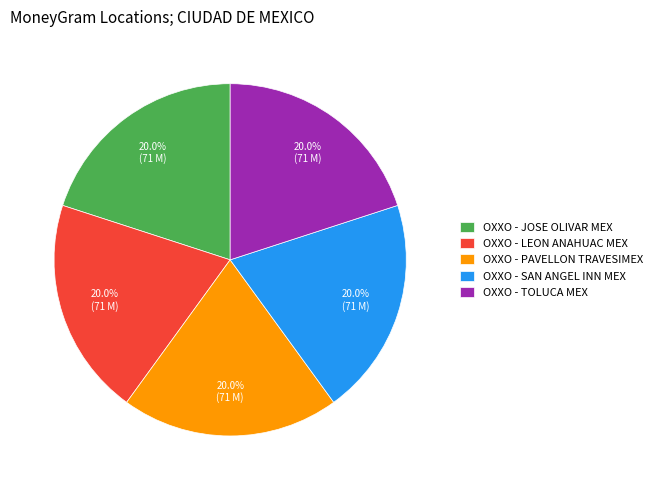

To the nearest percent, what portion does OXXO - SAN ANGEL INN MEX represent?

20%